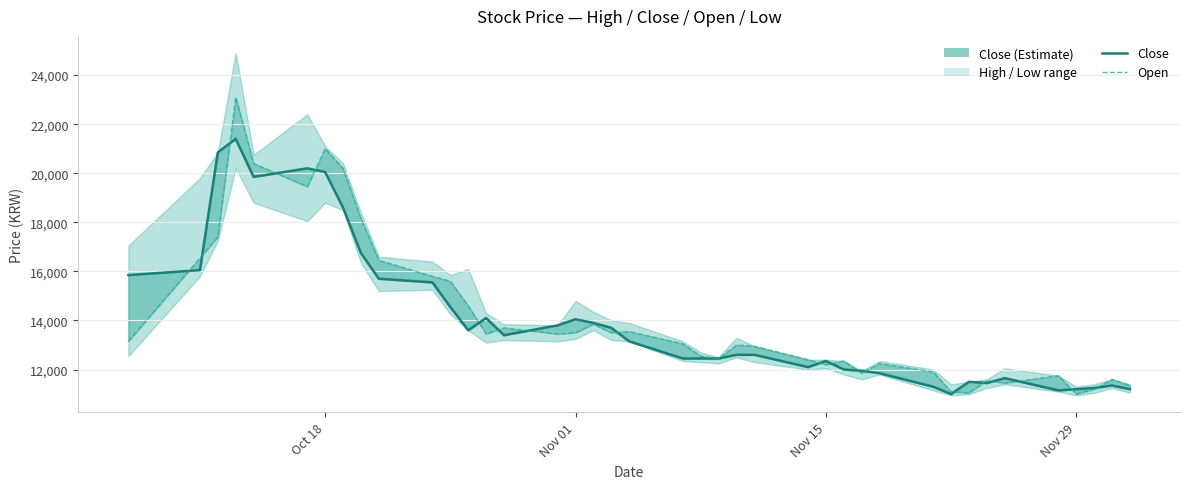

What is the sum of all Close values?

560950